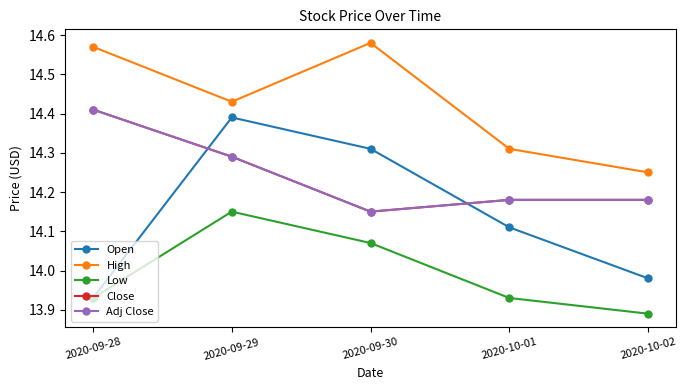

What is the sum of the Close values at 2020-09-30 and 2020-10-02?

28.3